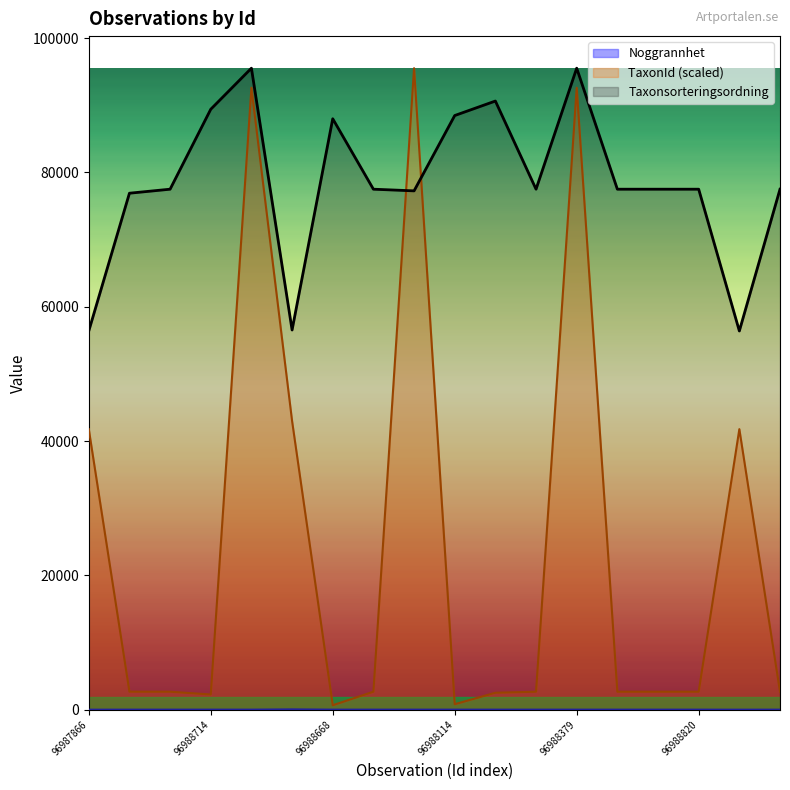

Is it true that TaxonId equals 3628.5 at 96988825?

False